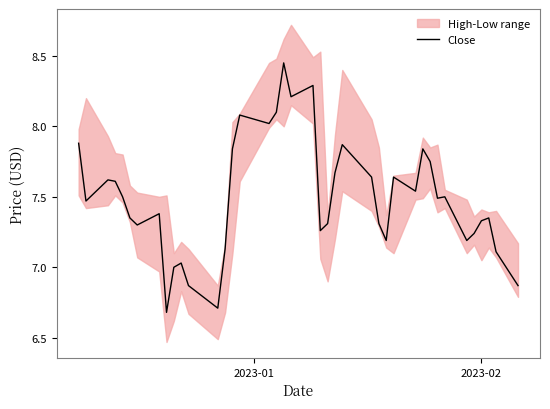

How many points are higher than both their immediate neighbors (excluding endpoints)?

11